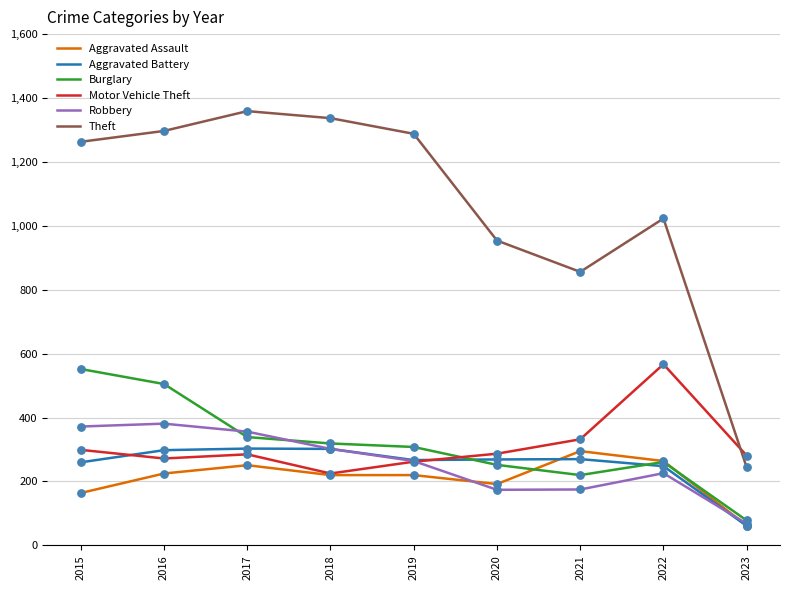

Which series has the widest spread of values?

Theft